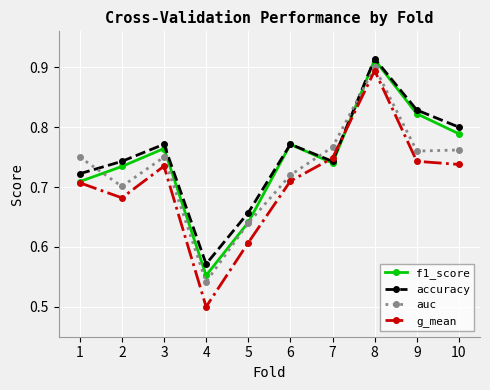

What is the sum of all auc values?

7.3